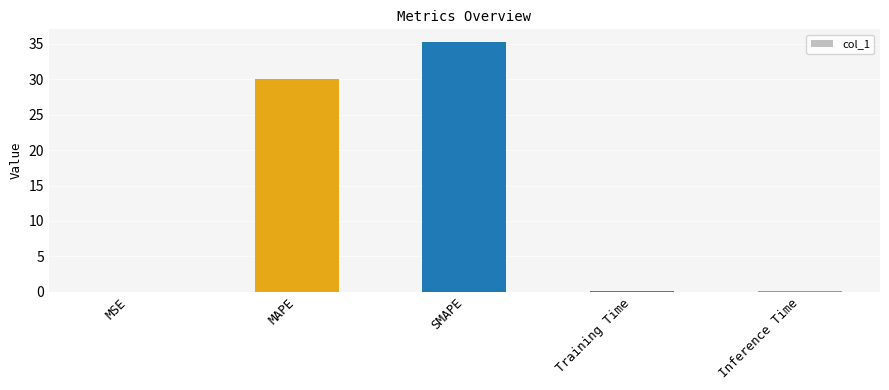

Are the bars grouped side by side (vs. stacked)?

No